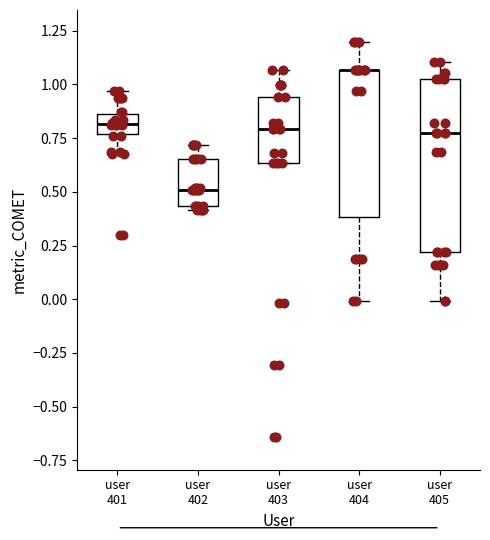

Where does the median line of the box for user 402 sit on the y-axis? The values are not printed on the chart, so give them approximately, as read against the axis.

0.50